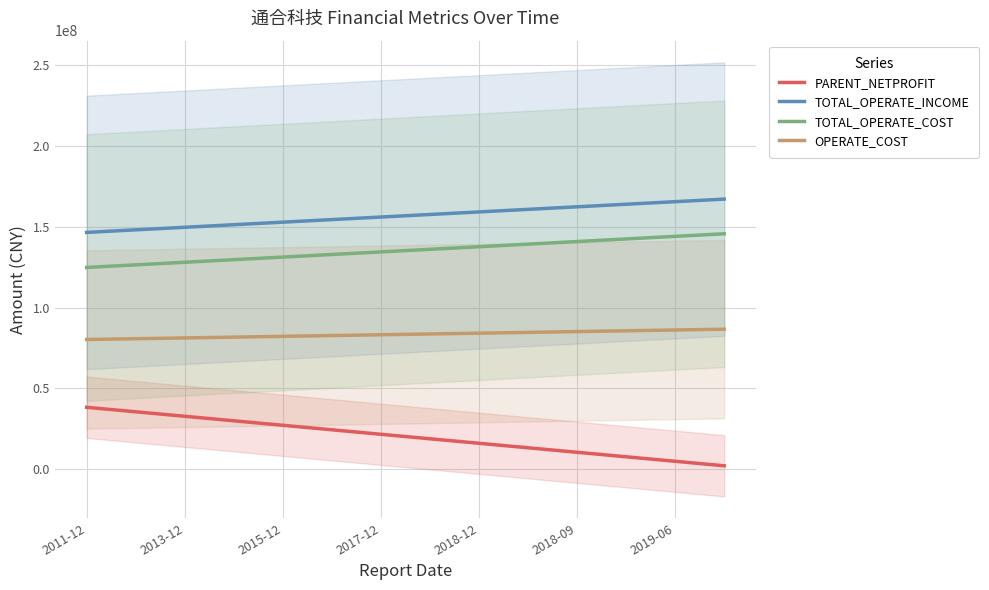

Is it true that TOTAL_OPERATE_COST equals 131238564.1 at 2015-12?

True